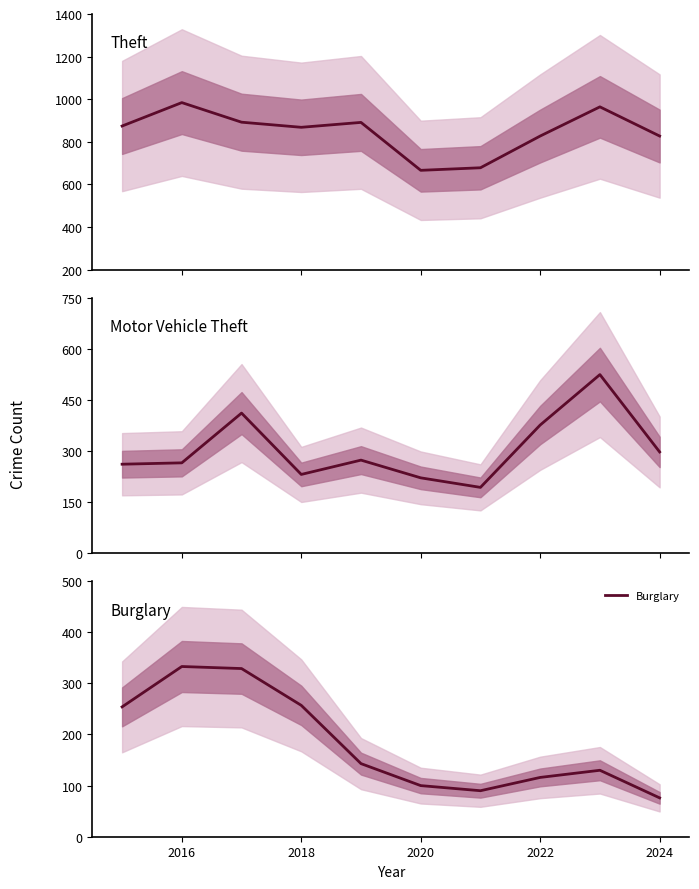

List the series in order of their peak value, highest first.

Theft, Motor Vehicle Theft, Burglary